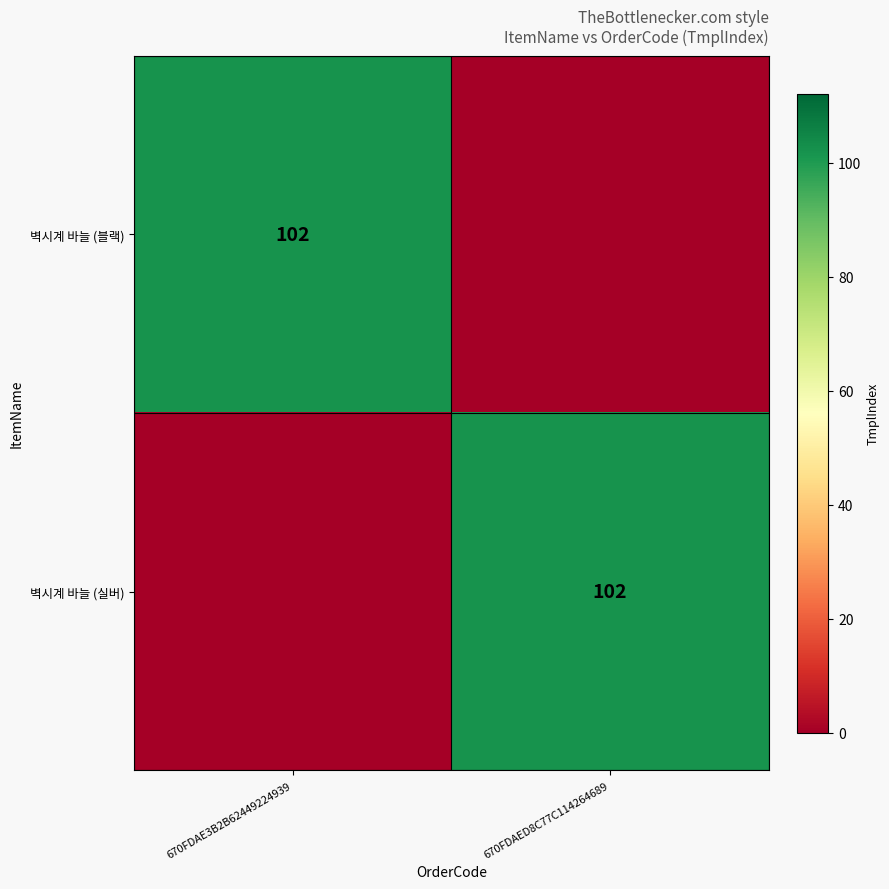

The 벽시계 바늘 (블랙) series shows 102 at 670FDAE3B2B62449224939. True or false?

True